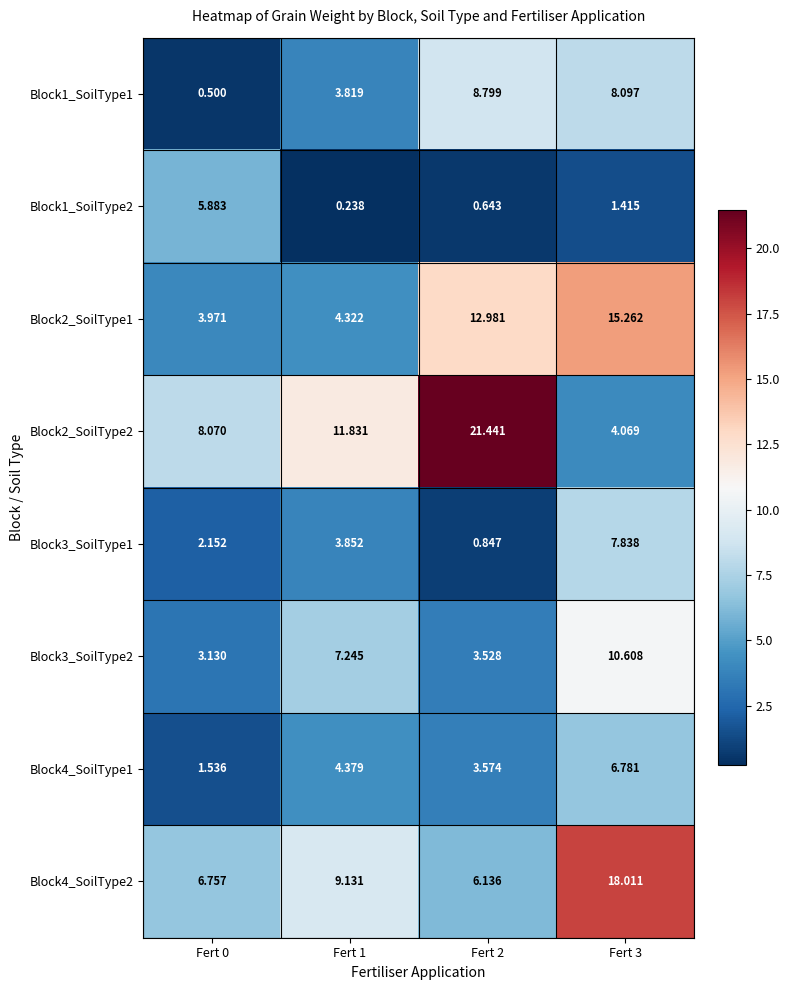

How many data points in Block2_SoilType2 are less than 11?

2